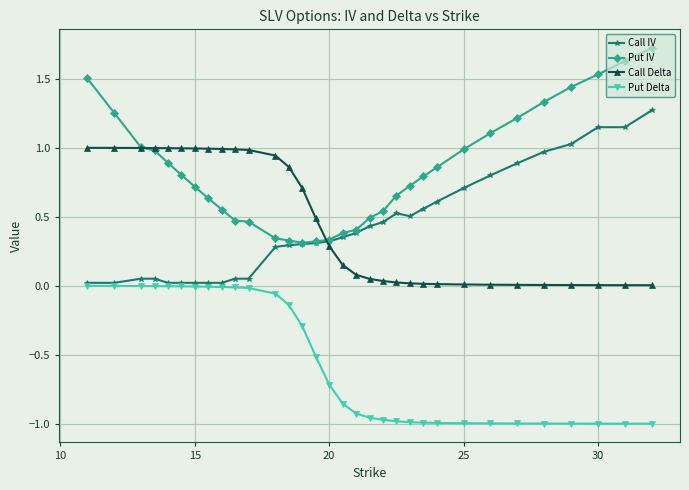

Which series ends up on top after the final intersection of Call Delta and Call IV?

Call IV